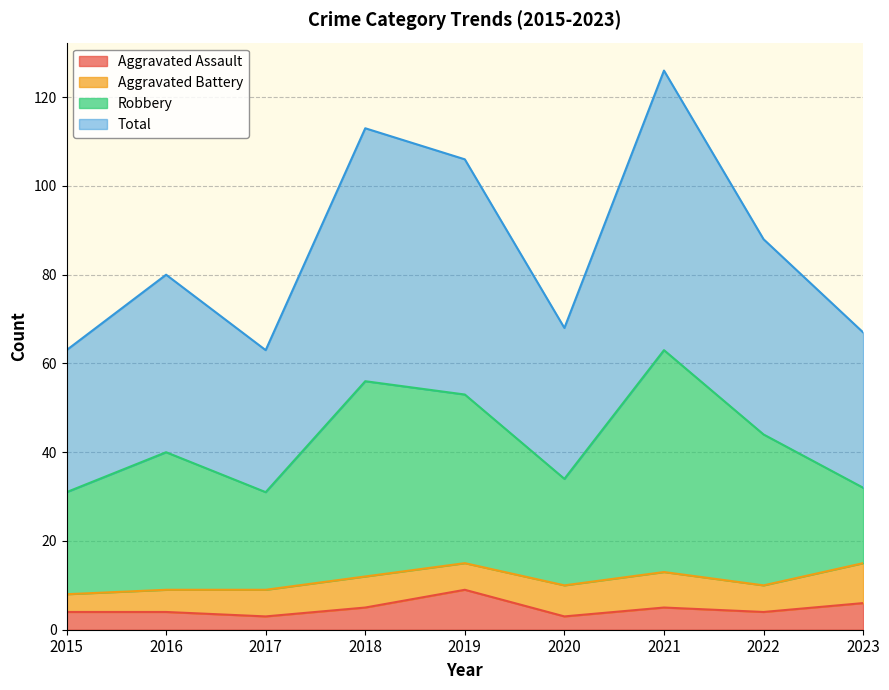

True or false: Aggravated Assault has a value of 6 at 2023.

True